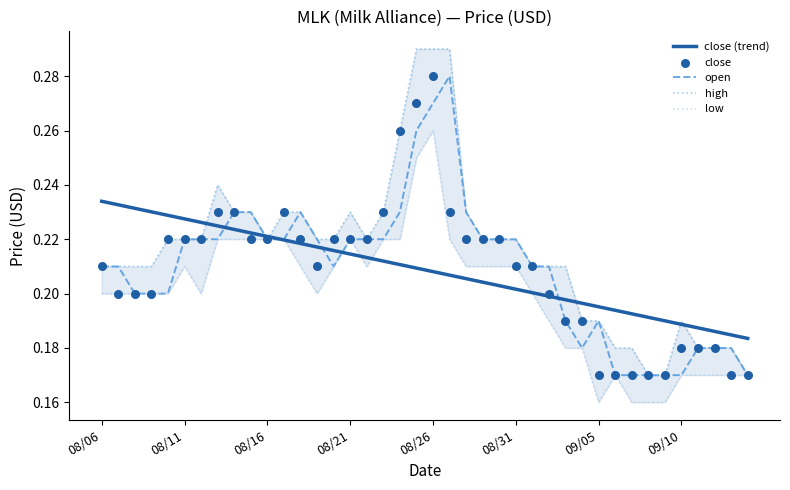

Which series reaches the maximum Y coordinate?

high